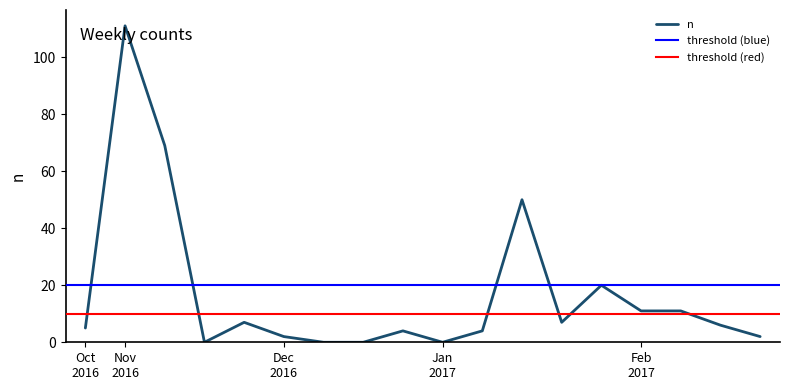

Rank the categories by value from lowest to highest.

2016-11-20, 2016-12-11, 2016-12-18, 2017-01-01, 2016-12-04, 2017-02-26, 2016-12-25, 2017-01-08, 2016-10-30, 2017-02-19, 2016-11-27, 2017-01-22, 2017-02-05, 2017-02-12, 2017-01-29, 2017-01-15, 2016-11-13, 2016-11-06